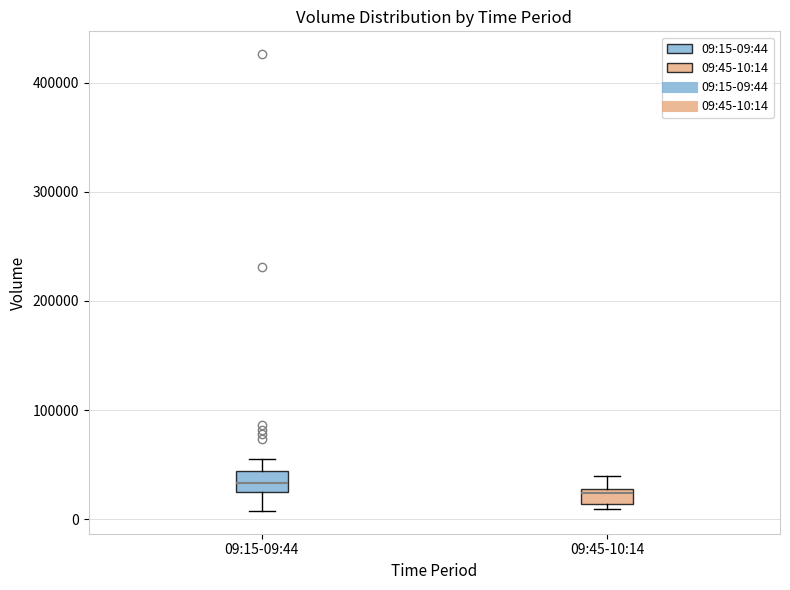

Where is the upper edge of the box for 09:45-10:14 on the y-axis? The values are not printed on the chart, so give them approximately, as read against the axis.

30000